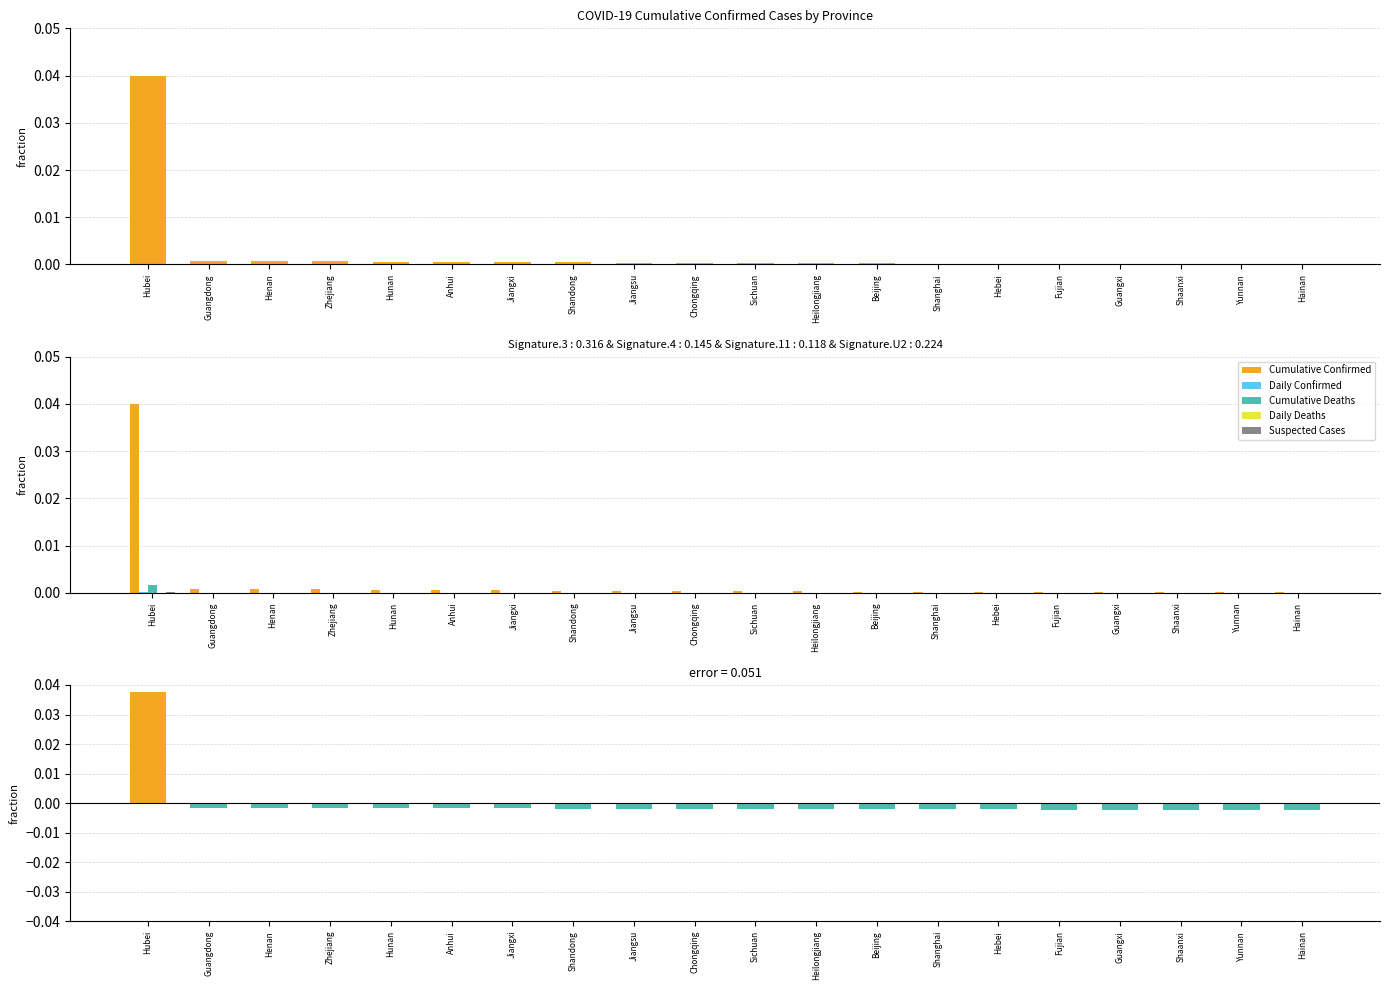

Which series changed the most between Hunan and Anhui?

Cumulative Confirmed